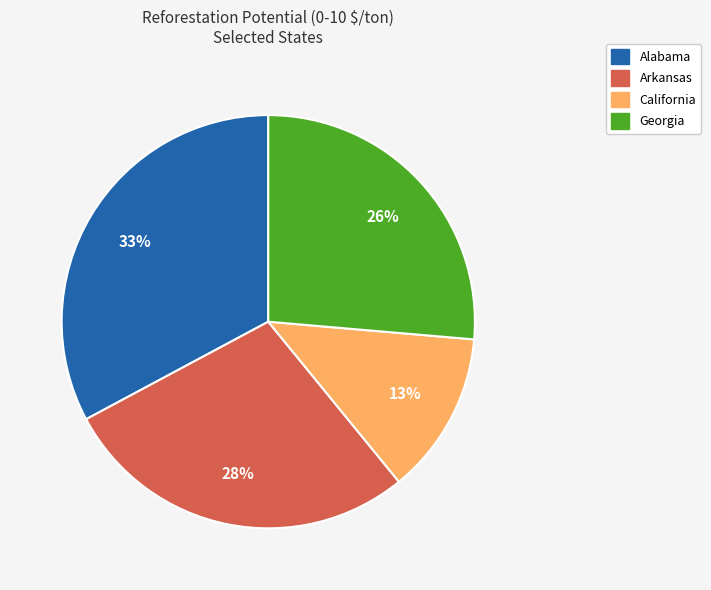

To the nearest percent, what is the difference between the largest and smallest slice percentages?

20%